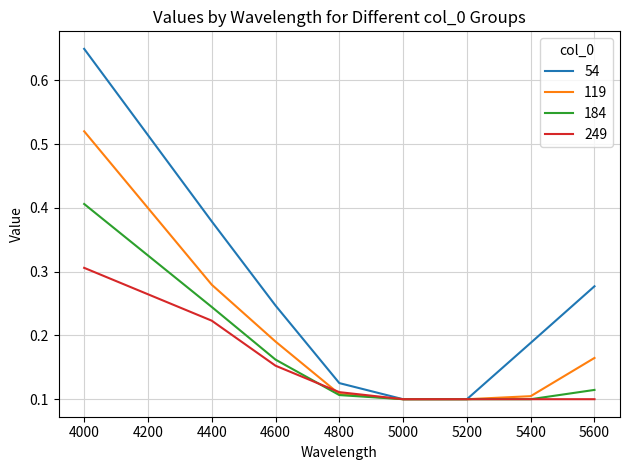

Which series has the widest spread of values?

54